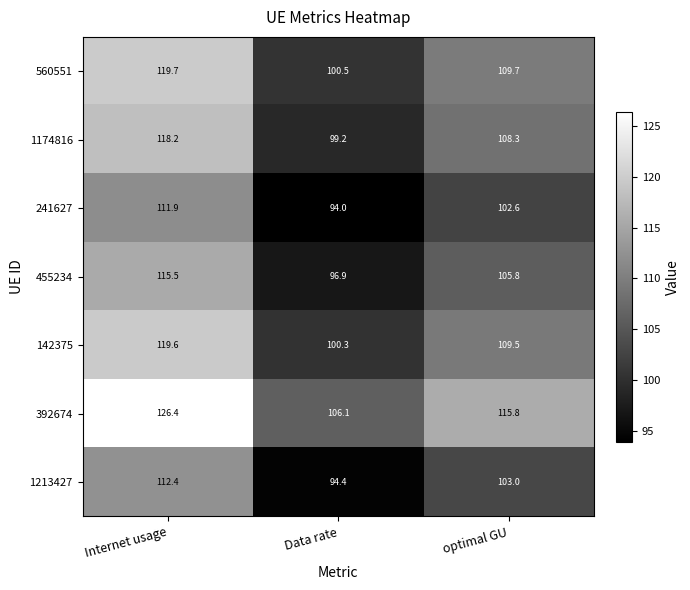

Which series changed the most between Data rate and optimal GU?

392674